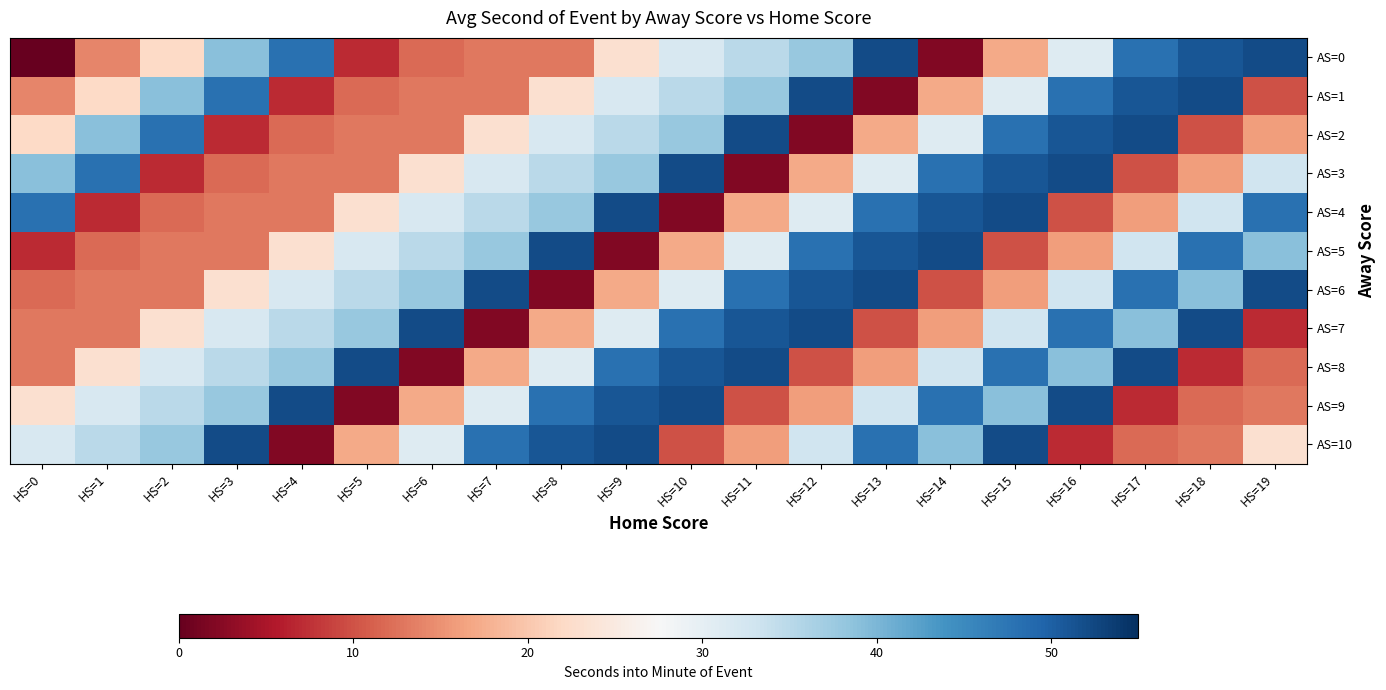

Reading left to right, list all the values displayed in this chart.

AS=0: HS=0=0	HS=1=14	HS=2=22	HS=3=39	HS=4=48	HS=5=7	HS=6=12	HS=7=13	HS=8=13	HS=9=23	HS=10=32	HS=11=35	HS=12=38	HS=13=52	HS=14=2	HS=15=17	HS=16=31	HS=17=48	HS=18=51	HS=19=52
AS=1: HS=0=14	HS=1=22	HS=2=39	HS=3=48	HS=4=7	HS=5=12	HS=6=13	HS=7=13	HS=8=23	HS=9=32	HS=10=35	HS=11=38	HS=12=52	HS=13=2	HS=14=17	HS=15=31	HS=16=48	HS=17=51	HS=18=52	HS=19=10
AS=2: HS=0=22	HS=1=39	HS=2=48	HS=3=7	HS=4=12	HS=5=13	HS=6=13	HS=7=23	HS=8=32	HS=9=35	HS=10=38	HS=11=52	HS=12=2	HS=13=17	HS=14=31	HS=15=48	HS=16=51	HS=17=52	HS=18=10	HS=19=16
AS=3: HS=0=39	HS=1=48	HS=2=7	HS=3=12	HS=4=13	HS=5=13	HS=6=23	HS=7=32	HS=8=35	HS=9=38	HS=10=52	HS=11=2	HS=12=17	HS=13=31	HS=14=48	HS=15=51	HS=16=52	HS=17=10	HS=18=16	HS=19=33
AS=4: HS=0=48	HS=1=7	HS=2=12	HS=3=13	HS=4=13	HS=5=23	HS=6=32	HS=7=35	HS=8=38	HS=9=52	HS=10=2	HS=11=17	HS=12=31	HS=13=48	HS=14=51	HS=15=52	HS=16=10	HS=17=16	HS=18=33	HS=19=48
AS=5: HS=0=7	HS=1=12	HS=2=13	HS=3=13	HS=4=23	HS=5=32	HS=6=35	HS=7=38	HS=8=52	HS=9=2	HS=10=17	HS=11=31	HS=12=48	HS=13=51	HS=14=52	HS=15=10	HS=16=16	HS=17=33	HS=18=48	HS=19=39
AS=6: HS=0=12	HS=1=13	HS=2=13	HS=3=23	HS=4=32	HS=5=35	HS=6=38	HS=7=52	HS=8=2	HS=9=17	HS=10=31	HS=11=48	HS=12=51	HS=13=52	HS=14=10	HS=15=16	HS=16=33	HS=17=48	HS=18=39	HS=19=52
AS=7: HS=0=13	HS=1=13	HS=2=23	HS=3=32	HS=4=35	HS=5=38	HS=6=52	HS=7=2	HS=8=17	HS=9=31	HS=10=48	HS=11=51	HS=12=52	HS=13=10	HS=14=16	HS=15=33	HS=16=48	HS=17=39	HS=18=52	HS=19=7
AS=8: HS=0=13	HS=1=23	HS=2=32	HS=3=35	HS=4=38	HS=5=52	HS=6=2	HS=7=17	HS=8=31	HS=9=48	HS=10=51	HS=11=52	HS=12=10	HS=13=16	HS=14=33	HS=15=48	HS=16=39	HS=17=52	HS=18=7	HS=19=12
AS=9: HS=0=23	HS=1=32	HS=2=35	HS=3=38	HS=4=52	HS=5=2	HS=6=17	HS=7=31	HS=8=48	HS=9=51	HS=10=52	HS=11=10	HS=12=16	HS=13=33	HS=14=48	HS=15=39	HS=16=52	HS=17=7	HS=18=12	HS=19=13
AS=10: HS=0=32	HS=1=35	HS=2=38	HS=3=52	HS=4=2	HS=5=17	HS=6=31	HS=7=48	HS=8=51	HS=9=52	HS=10=10	HS=11=16	HS=12=33	HS=13=48	HS=14=39	HS=15=52	HS=16=7	HS=17=12	HS=18=13	HS=19=23